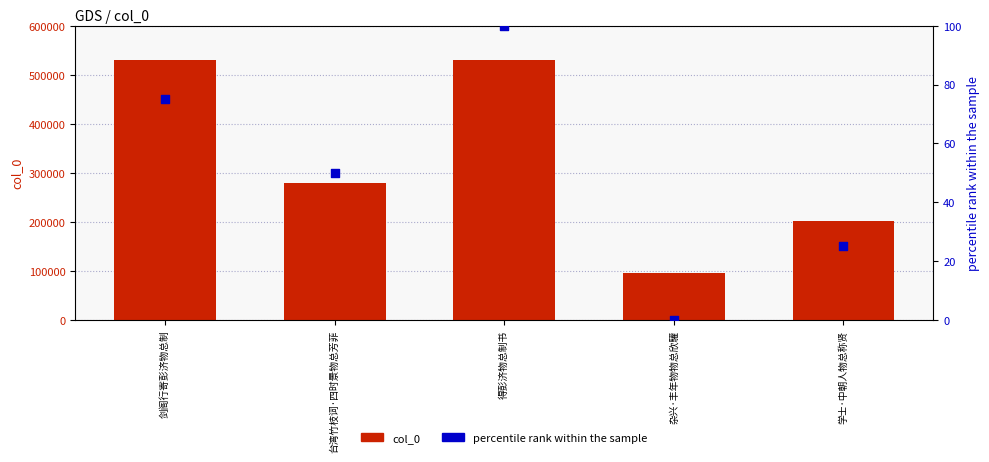

Which series reaches the maximum Y coordinate?

col_0